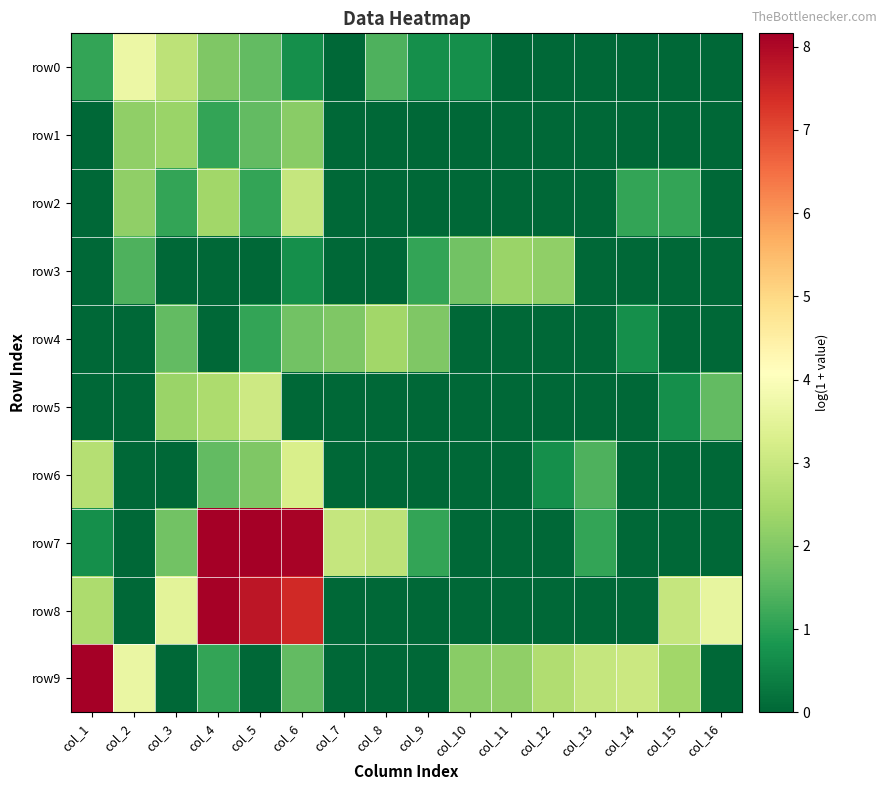

Between col_12 and col_2, which is larger?

col_2